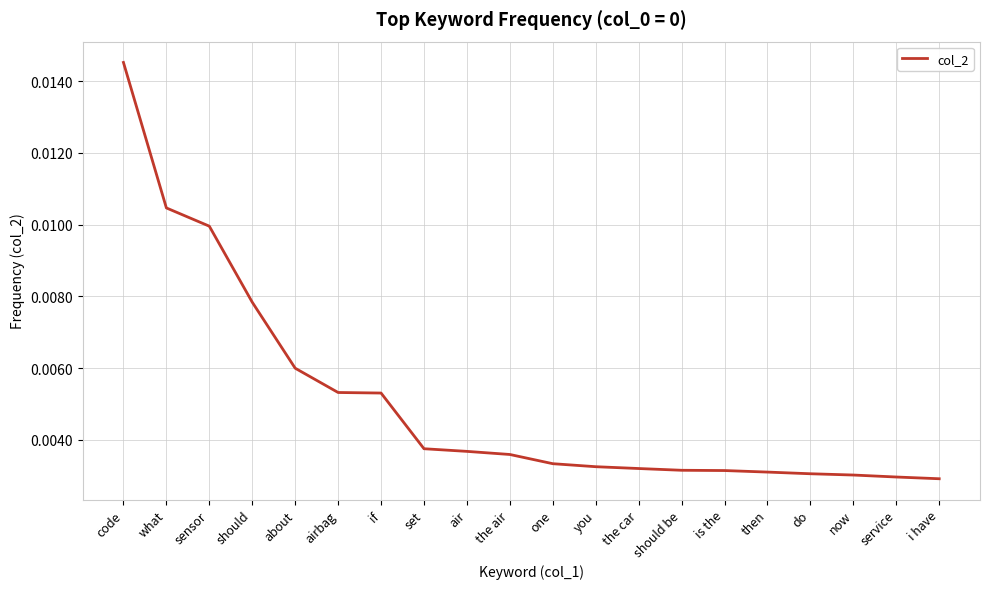

What position from the right is is the?

6